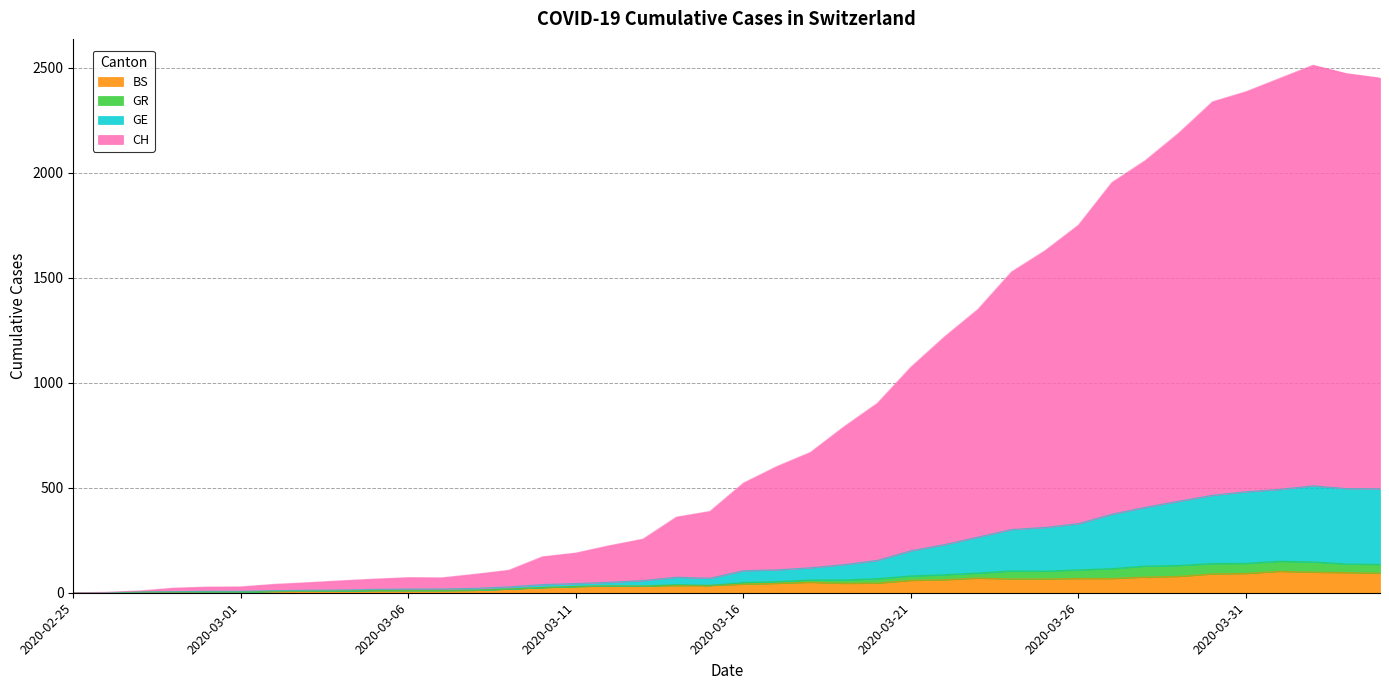

Which series changed the most between 2020-03-01 and 2020-03-21?

CH